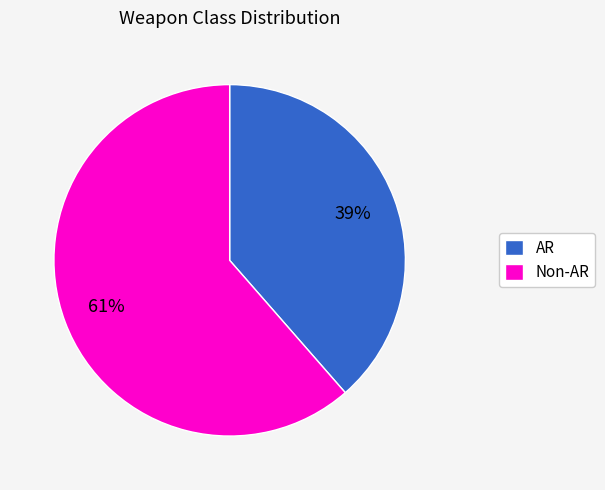

To the nearest percent, what is the average slice percentage?

50%